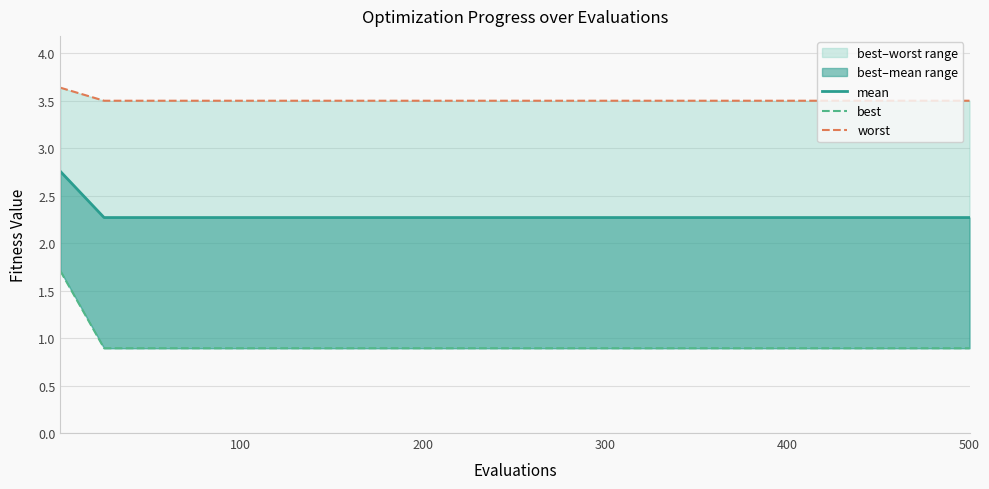

What is the maximum value for mean?

2.8